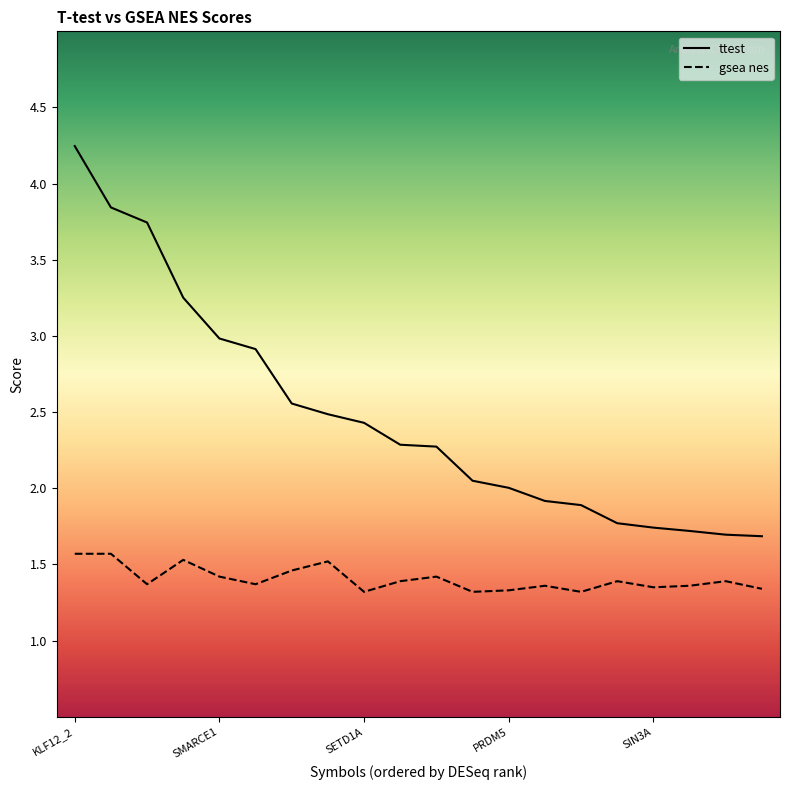

List the series in order of their peak value, lowest first.

gsea nes, ttest